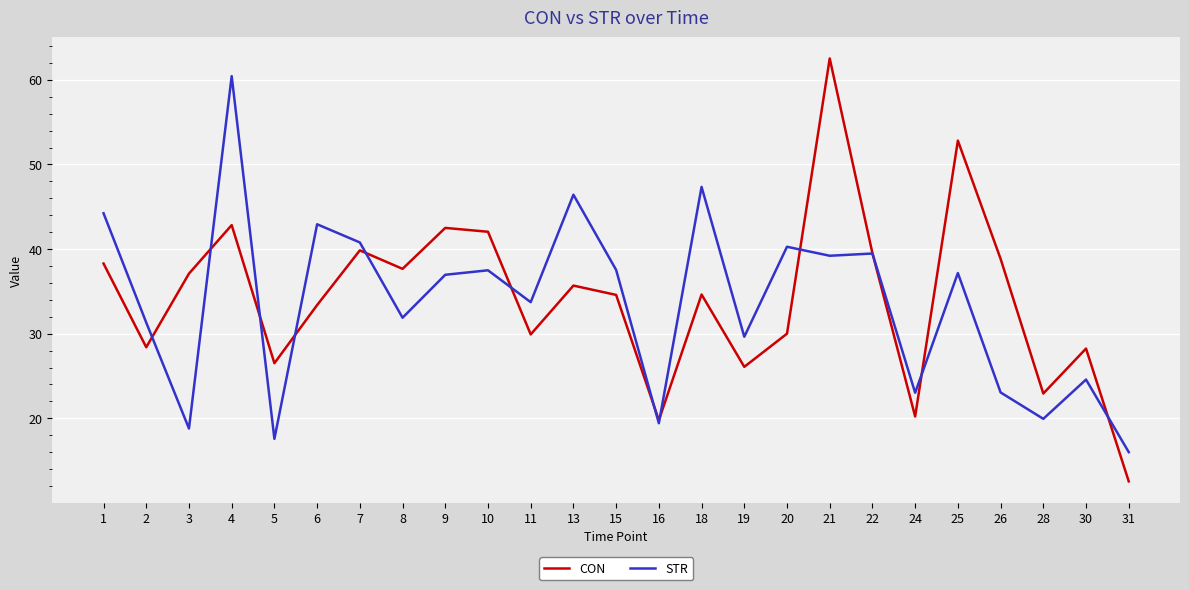

Which series has the widest spread of values?

CON